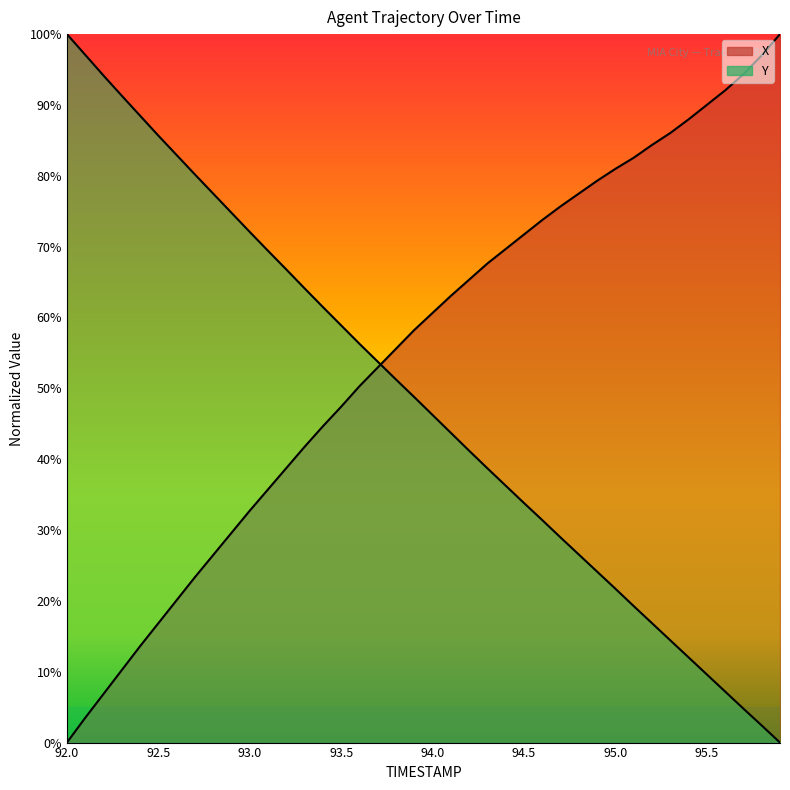

Where do X and Y first cross each other?

93.7 and 93.8